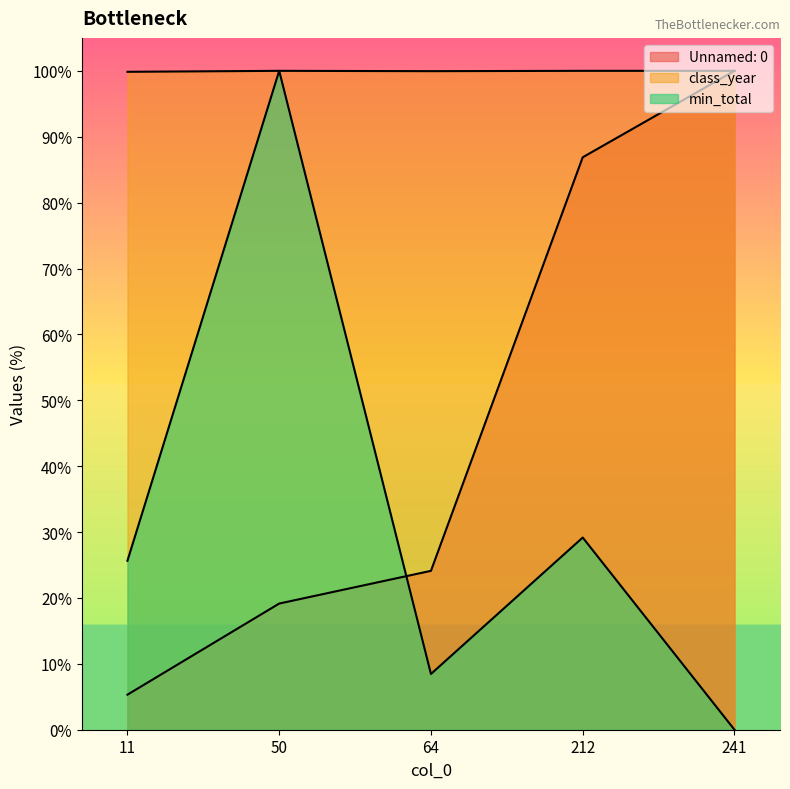

How many categories are shown in the chart?

5